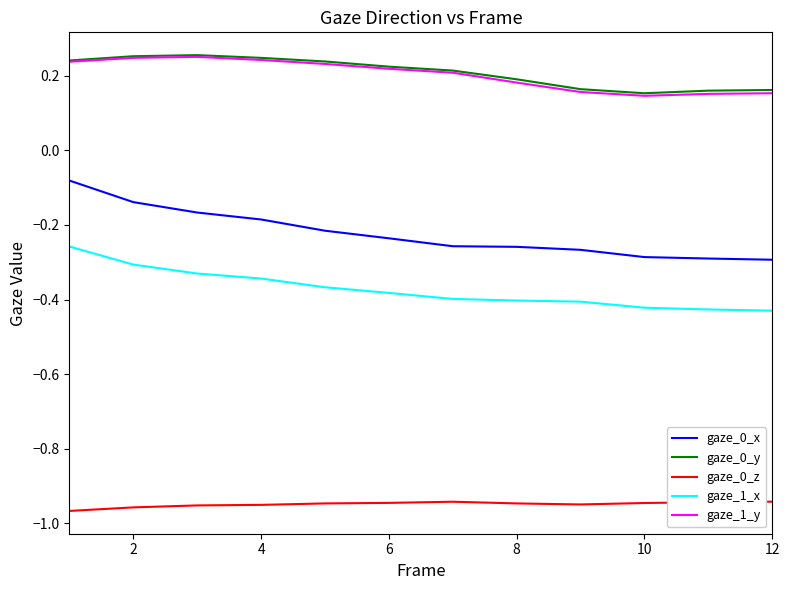

True or false: gaze_1_x and gaze_0_y cross at least once.

False